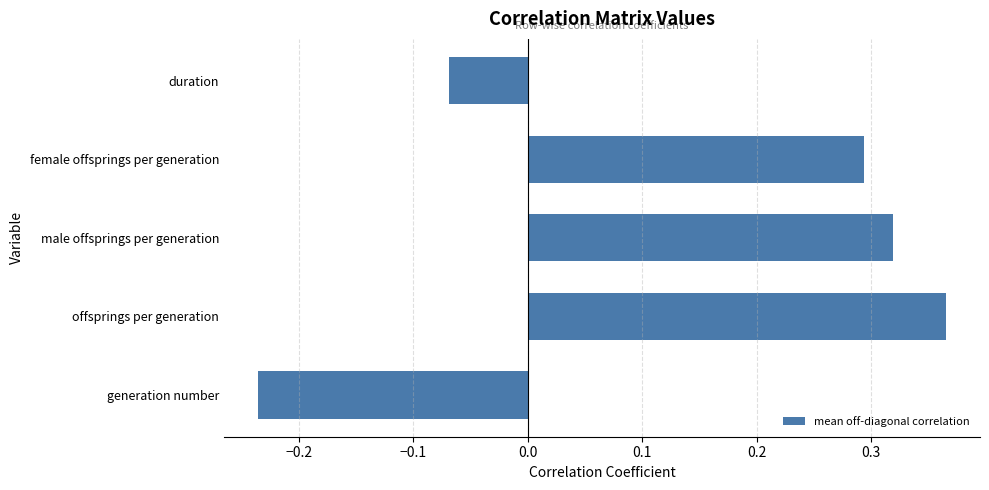

The value at offsprings per generation is 0.6. True or false?

False